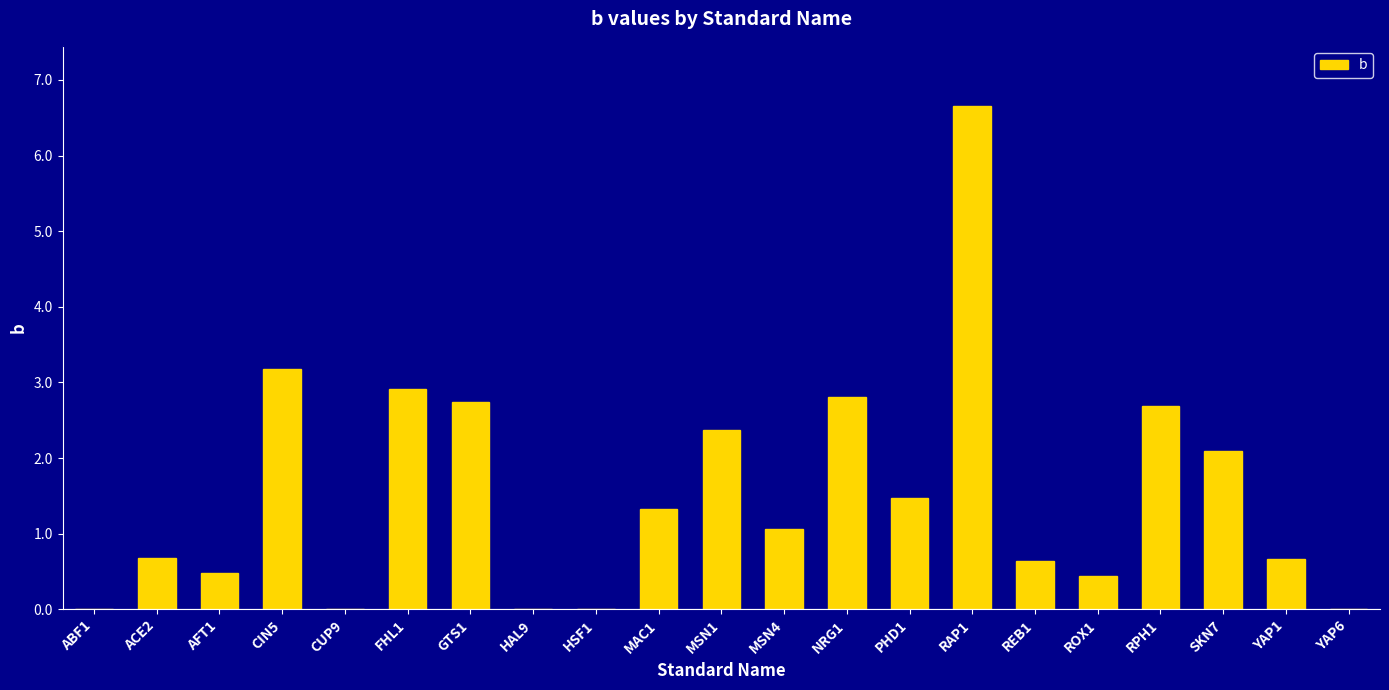

At which category does the chart reach its peak across all series?

RAP1